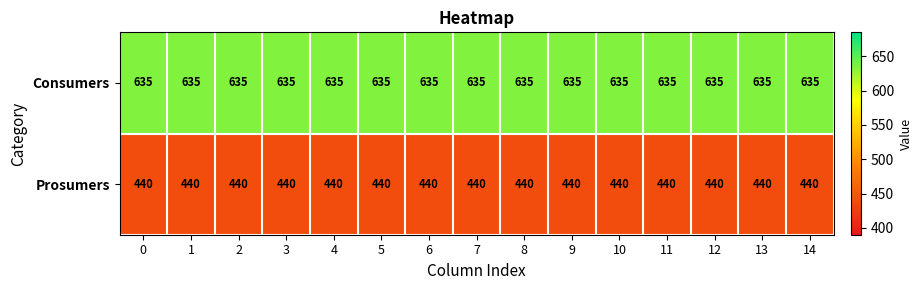

Is the value of Prosumers at 3 greater than the value of Consumers at 14?

No